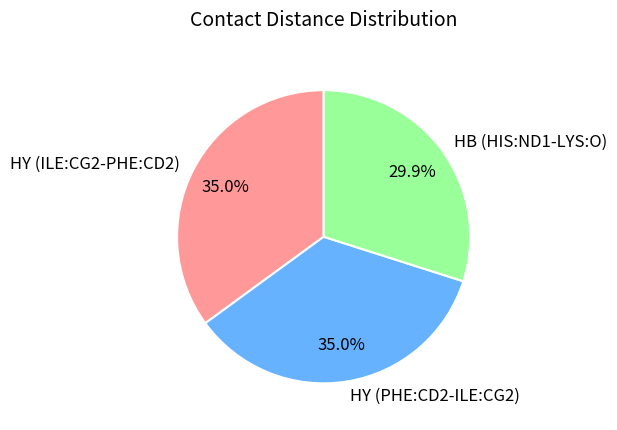

Which has a higher value, HB (HIS:ND1-LYS:O) or HY (ILE:CG2-PHE:CD2)?

HY (ILE:CG2-PHE:CD2)